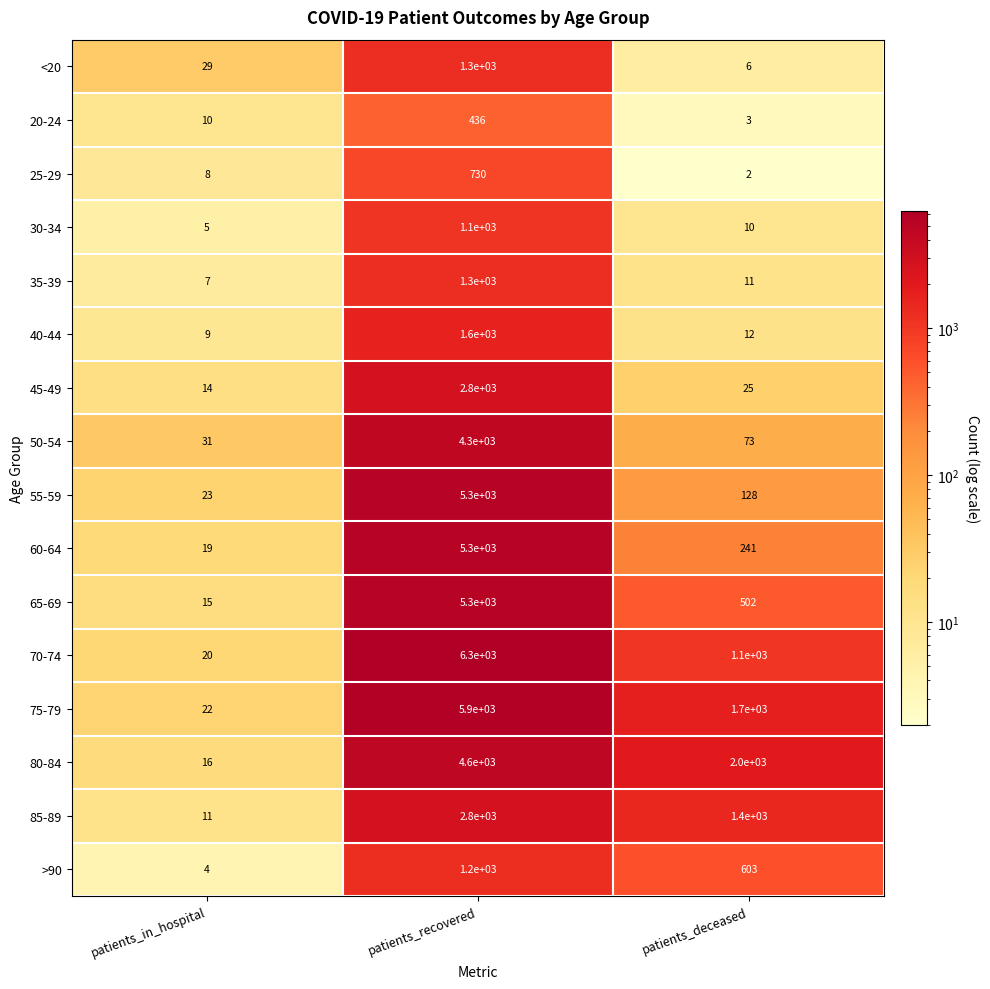

What is the spread (max minus min) of values at patients_in_hospital?

27